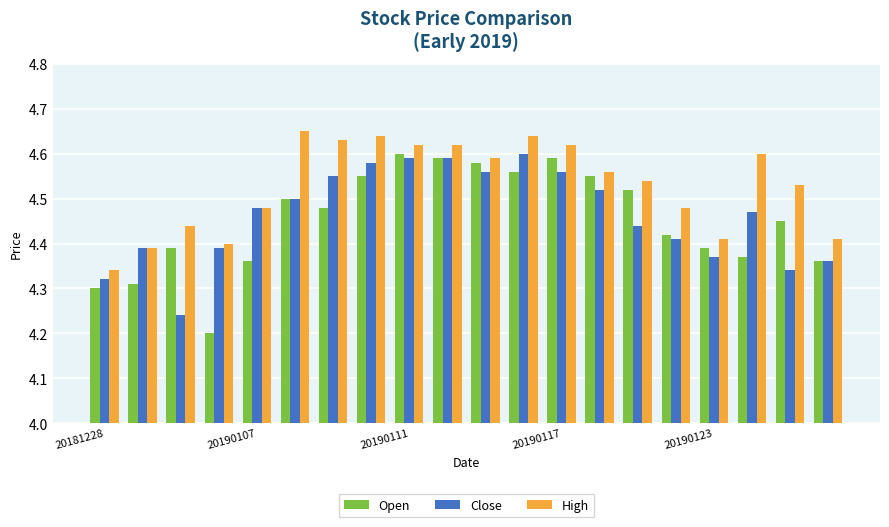

At how many categories does at least one series exceed 4?

20